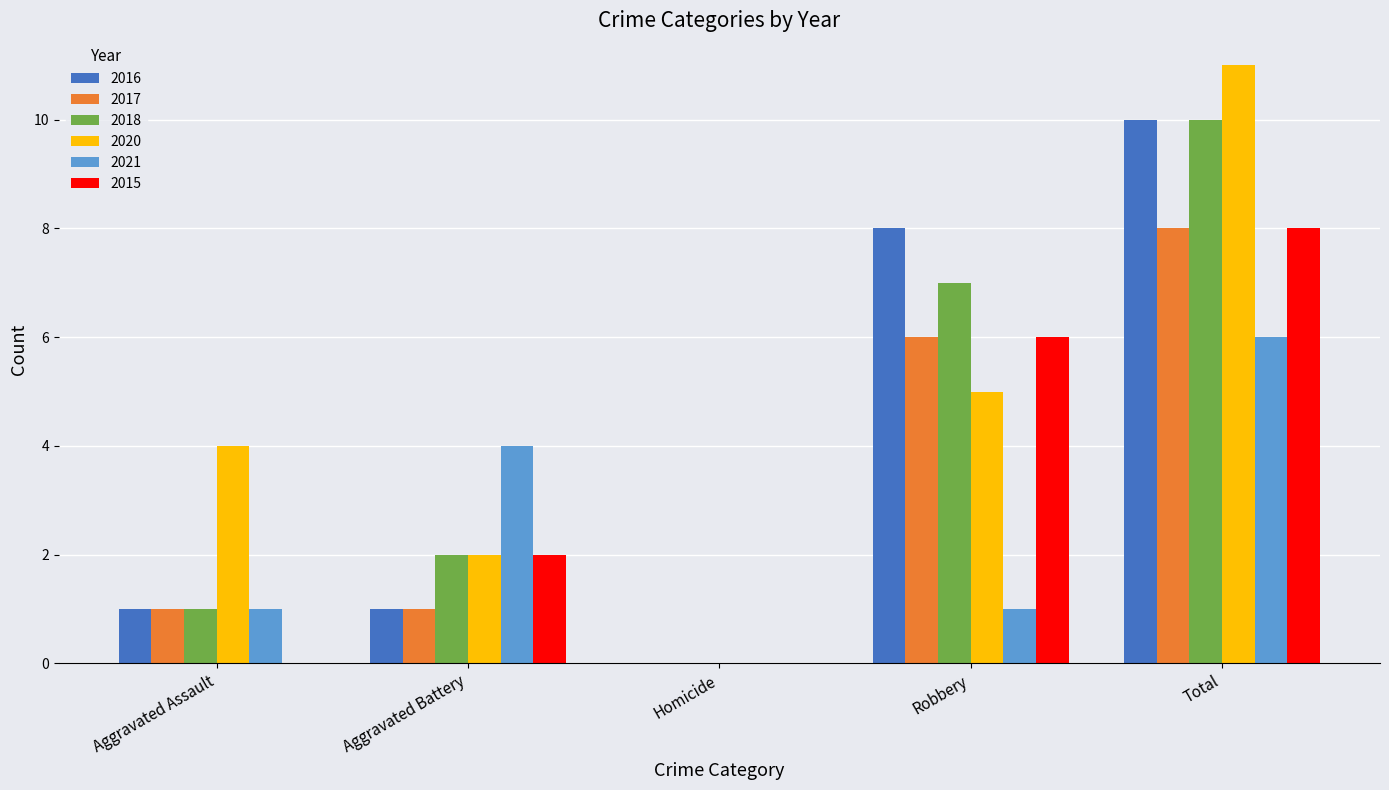

What is the maximum value shown in the chart?

11